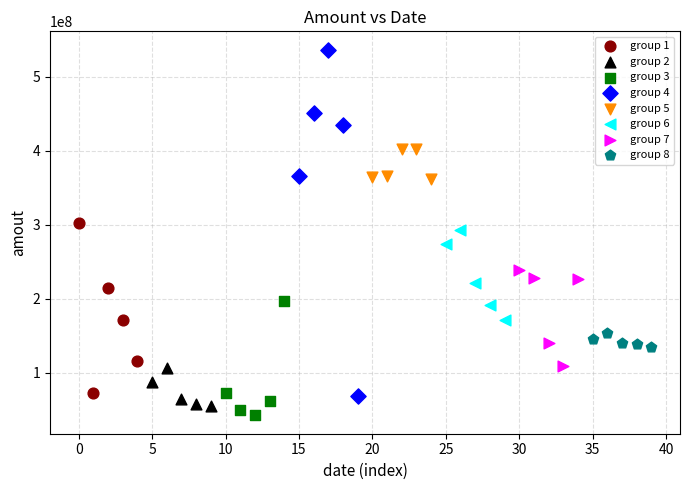

Which series reaches the maximum Y coordinate?

group 4